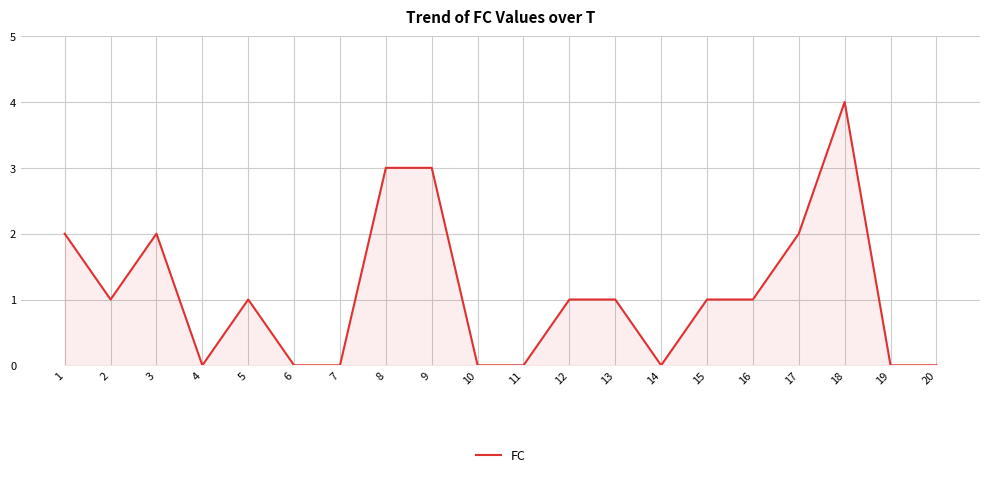

How many categories are shown in the chart?

20